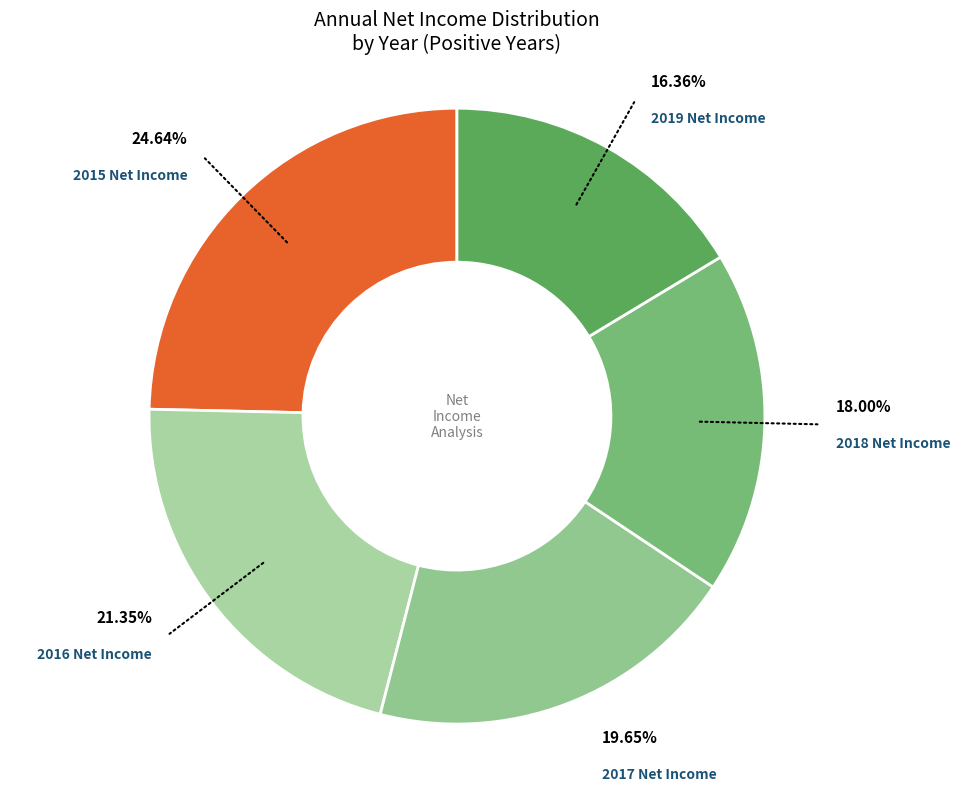

Count the number of slices in the pie.

5